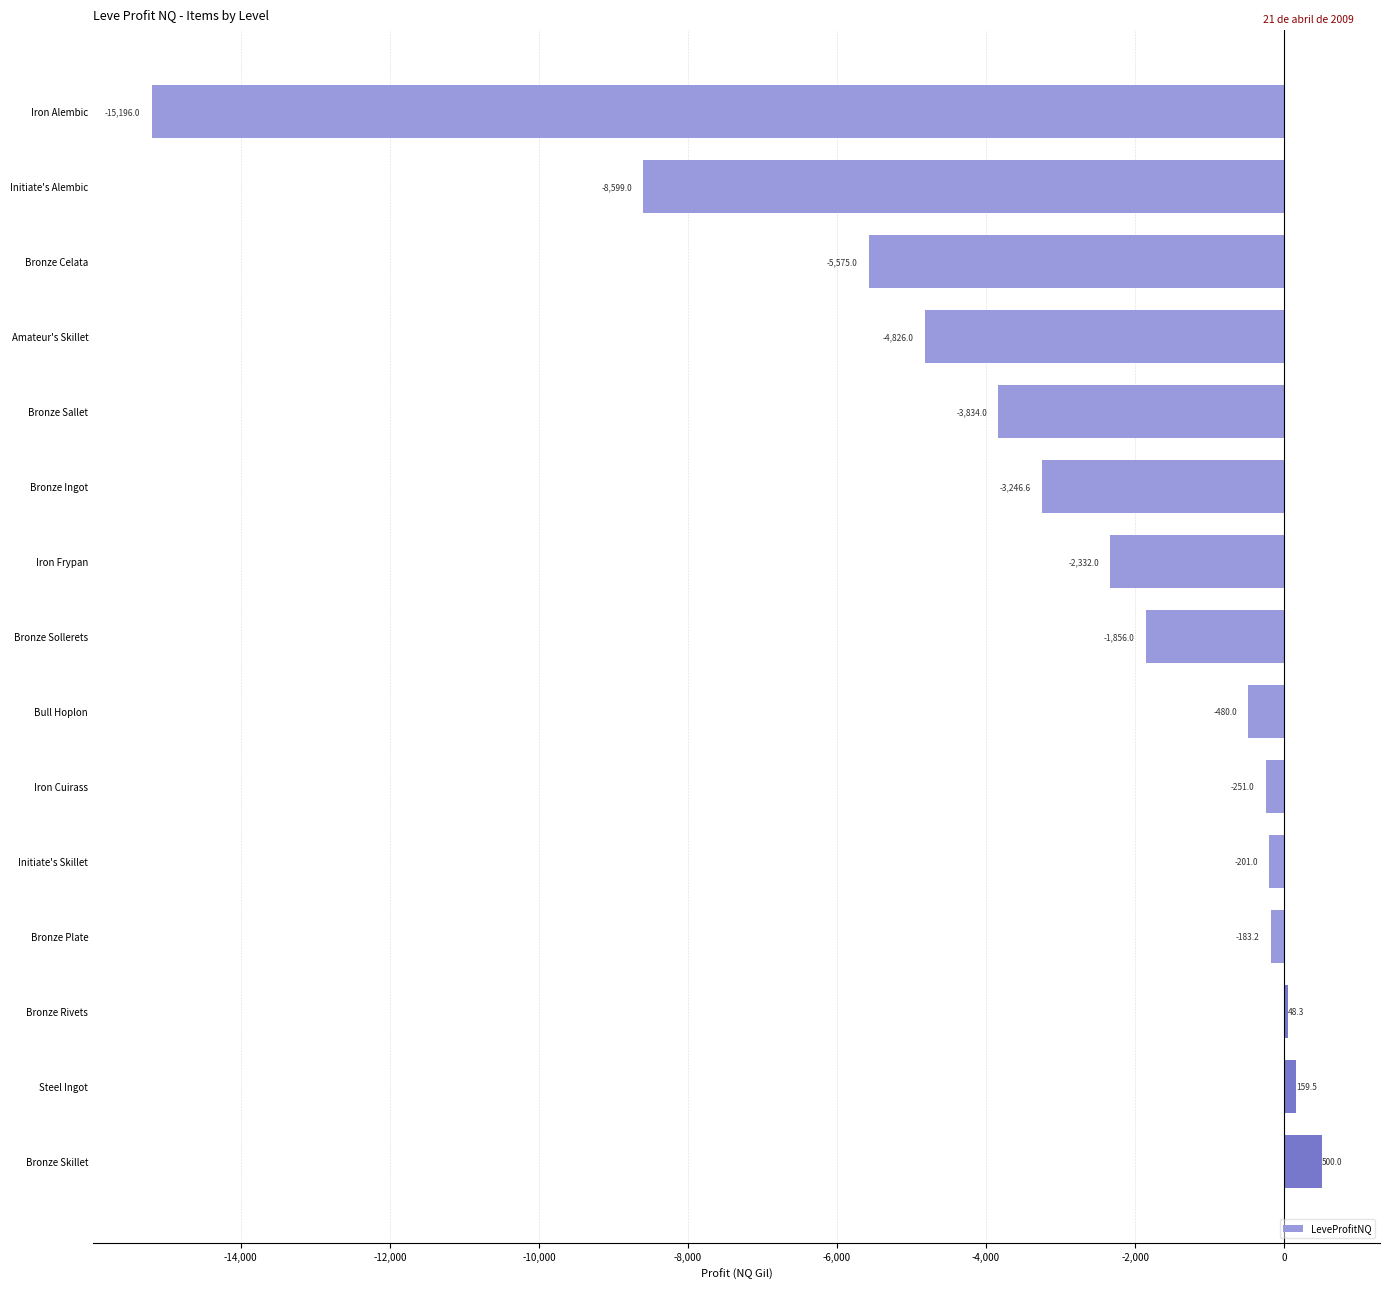

What is the sum of all values?

-45872.0